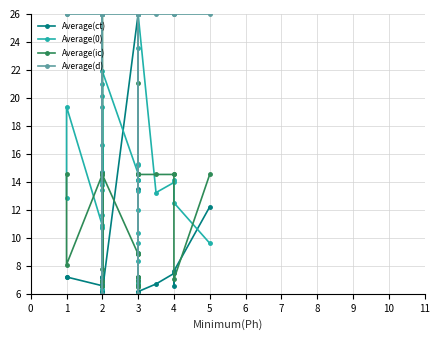

What is the sum of all Average(ic) values?

491.8